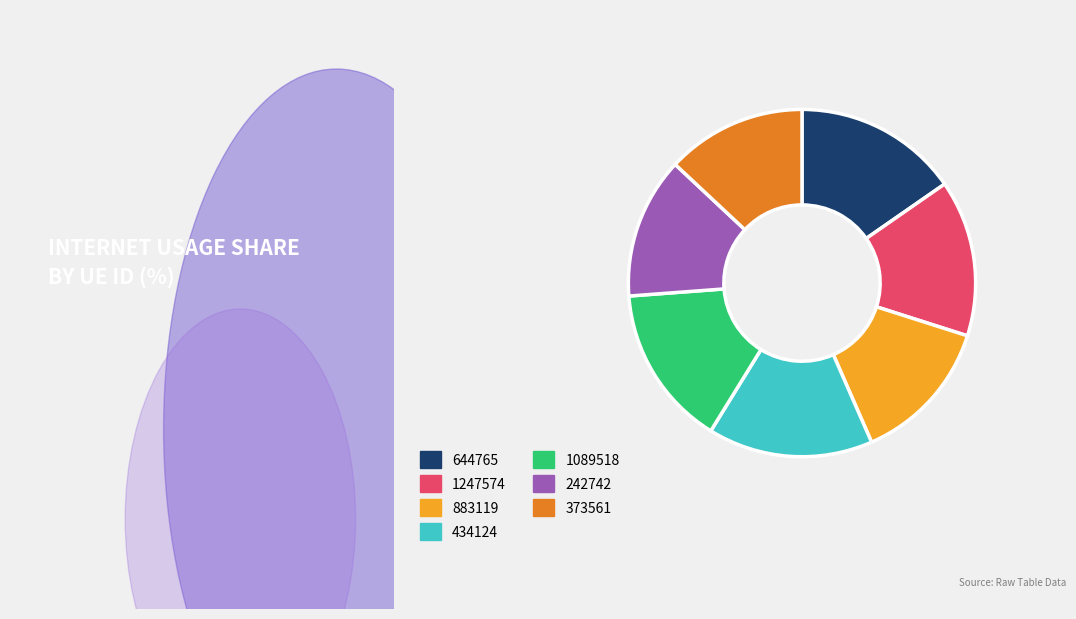

Does 883119 represent more than half of the total?

No